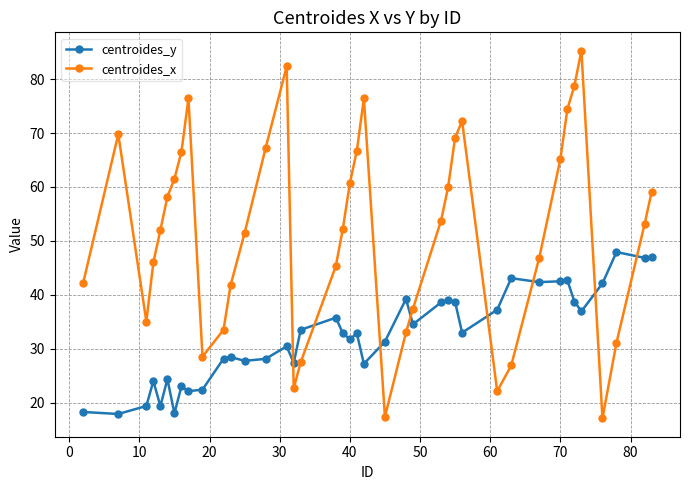

What is the value of the centroides_y point at the 34th from the left?

42.7